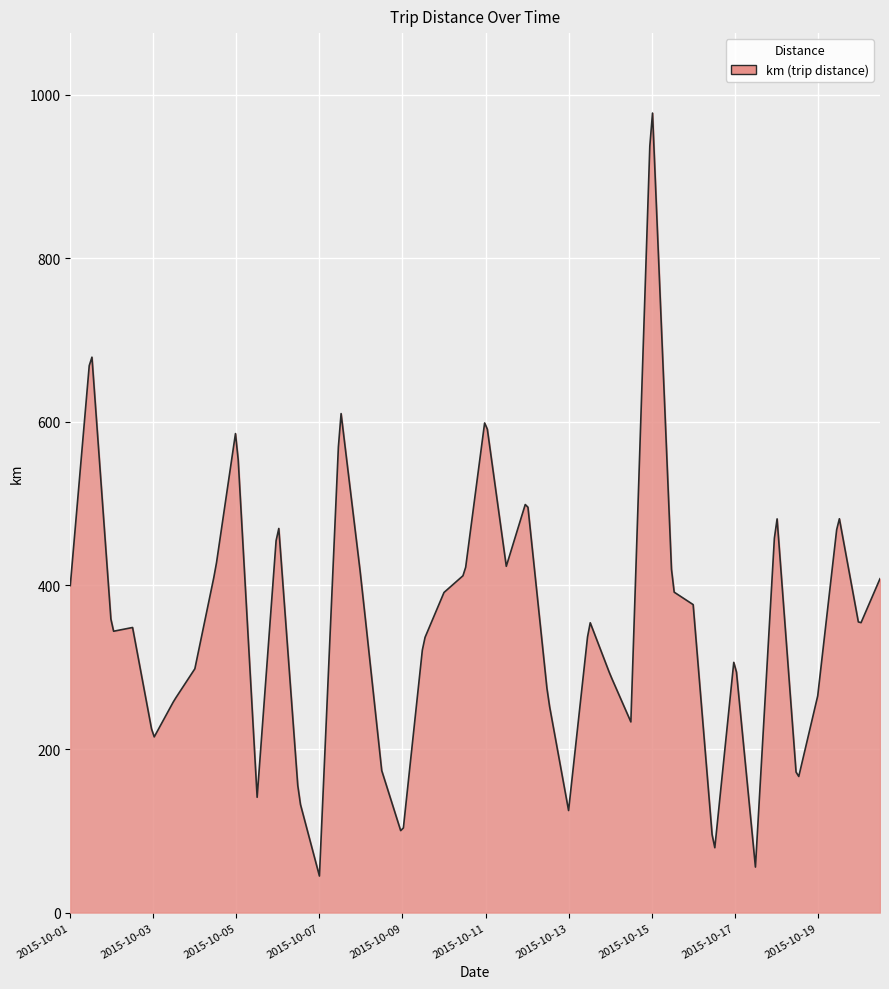

What is the smallest value displayed?

44.7